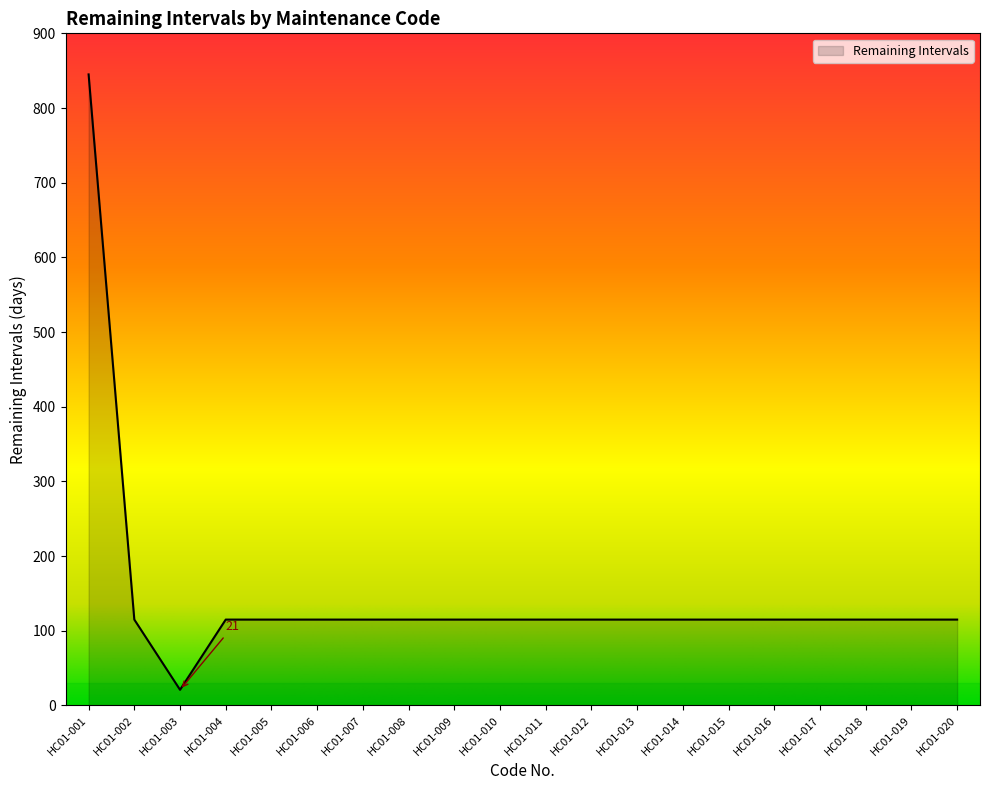

At which category does the data reach its first local valley?

HC01-003